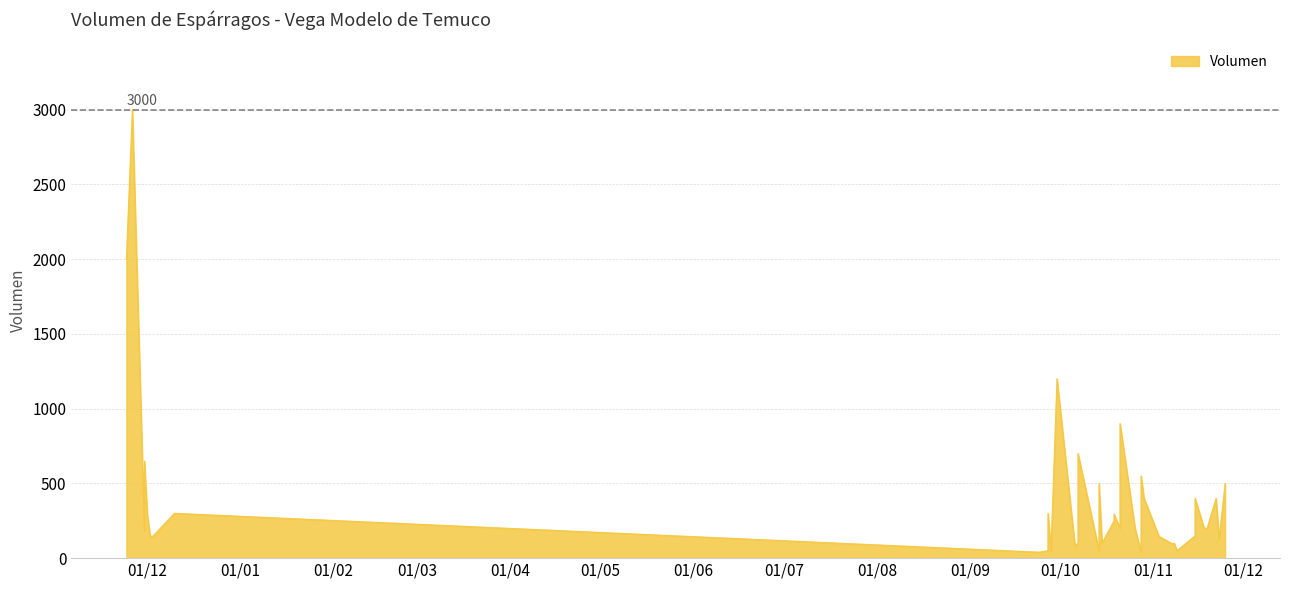

Which category has the highest value across all series?

2020-11-26